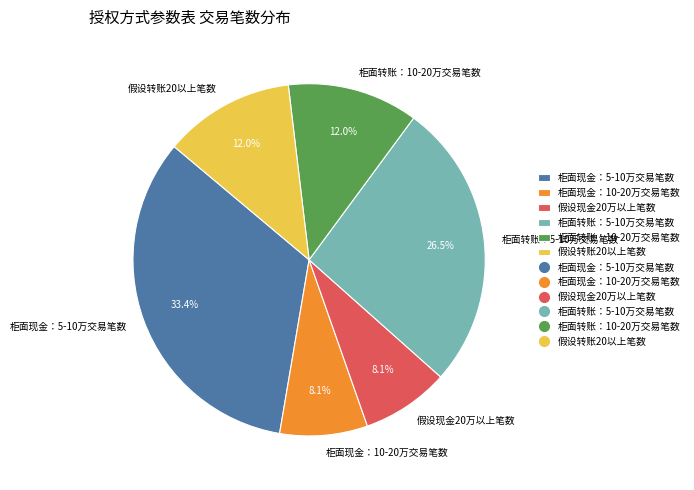

How many slices are in this pie chart?

6